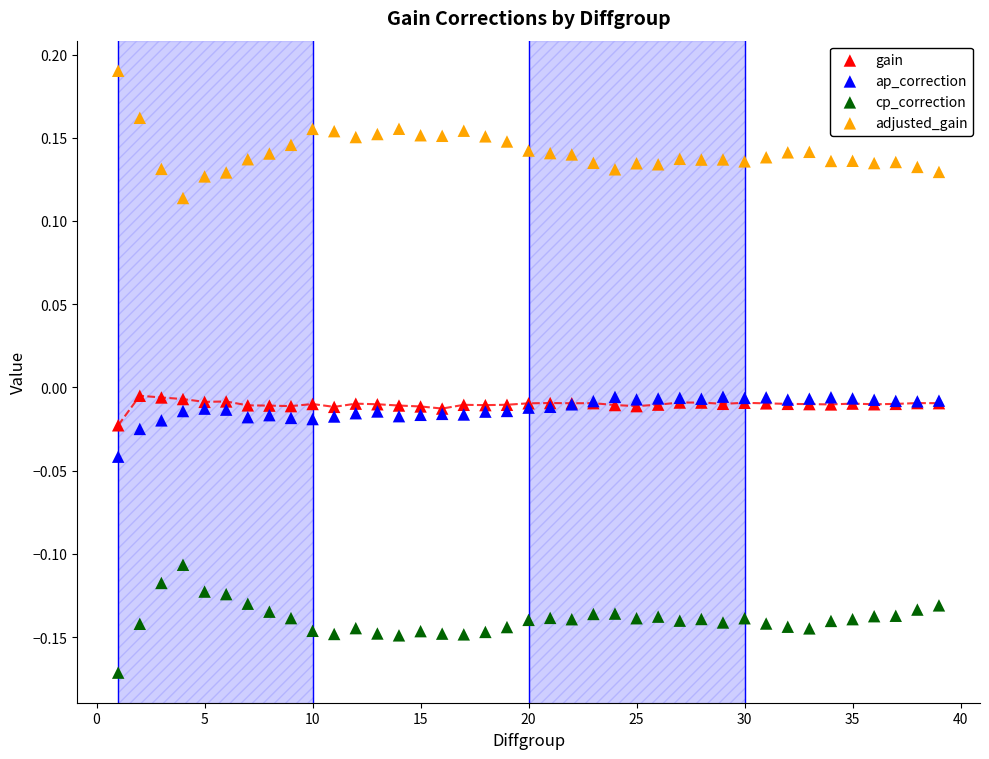

Which series contains the lowest Y value?

cp_correction